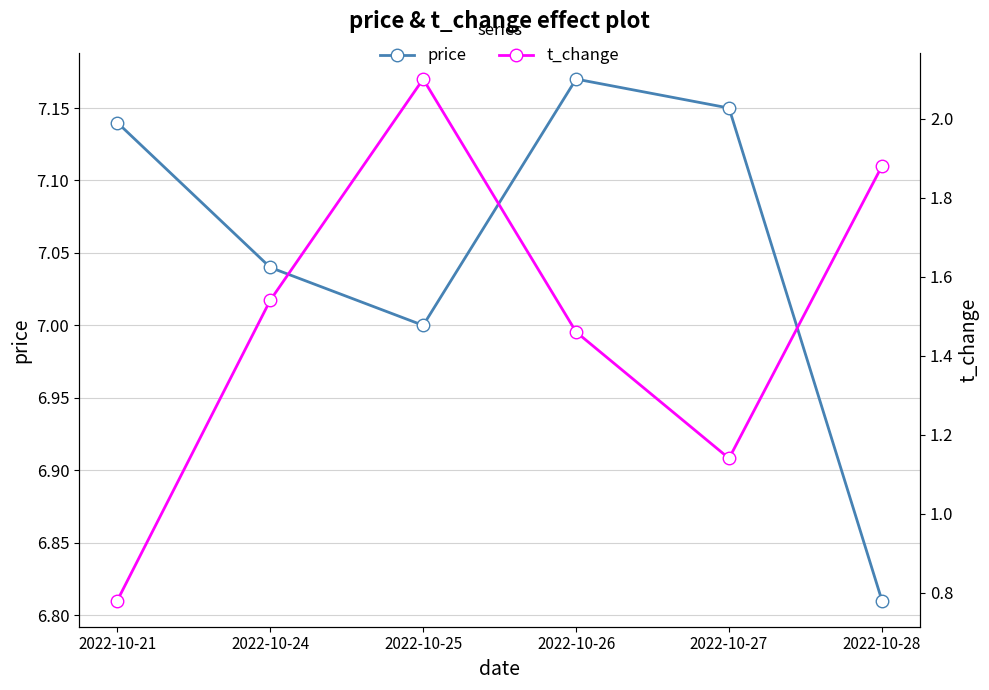

Where is the first local minimum for price?

2022-10-25